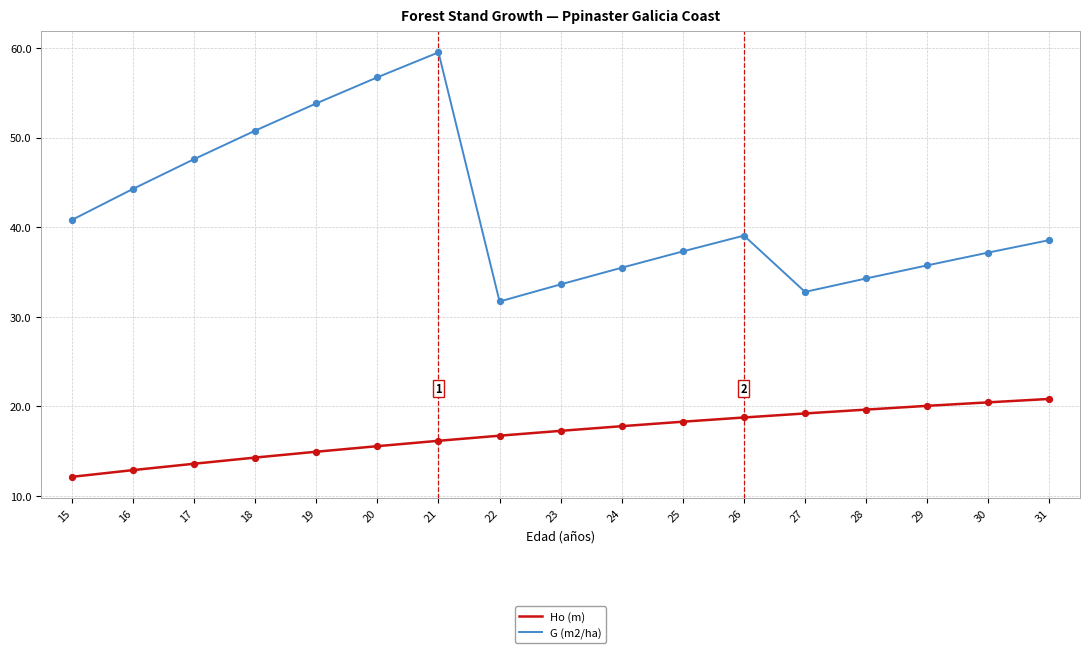

What is the spread (max minus min) of values at 24?

17.7